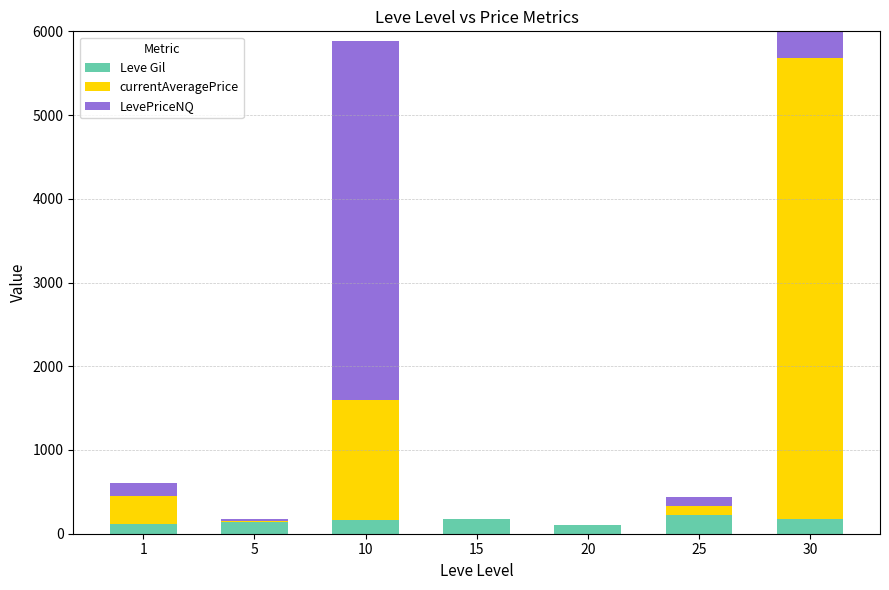

Does the chart contain any negative values?

No